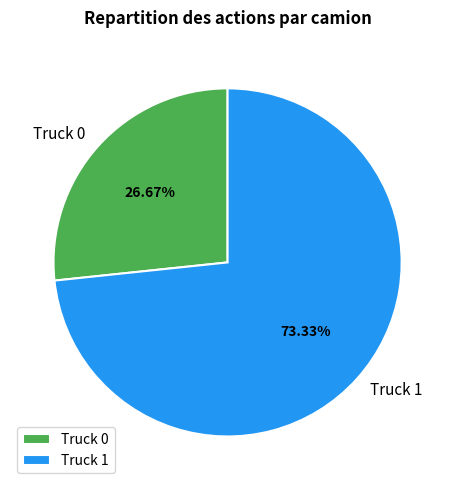

Count the number of slices in the pie.

2